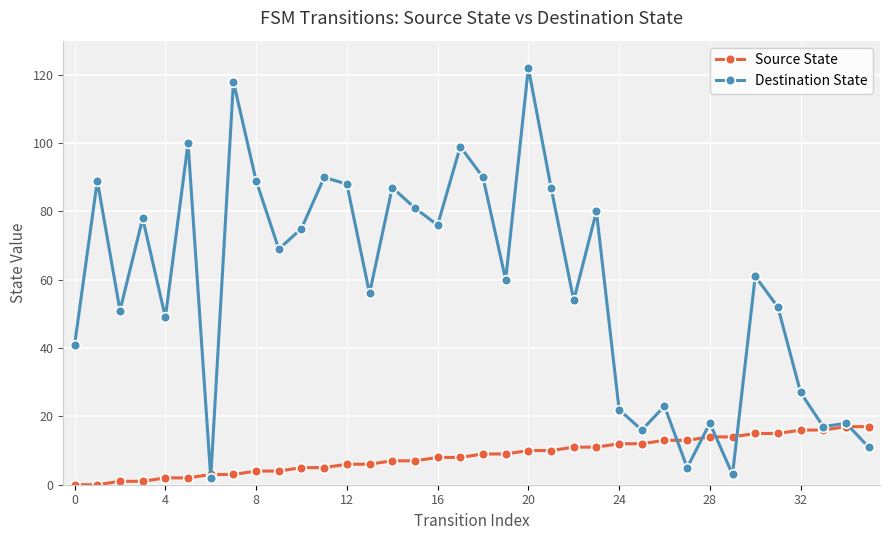

Reading left to right, transcribe all the data shown in this chart.

Source State: 0	0	1	1	2	2	3	3	4	4	5	5	6	6	7	7	8	8	9	9	10	10	11	11	12	12	13	13	14	14	15	15	16	16	17	17
Destination State: 41	89	51	78	49	100	2	118	89	69	75	90	88	56	87	81	76	99	90	60	122	87	54	80	22	16	23	5	18	3	61	52	27	17	18	11